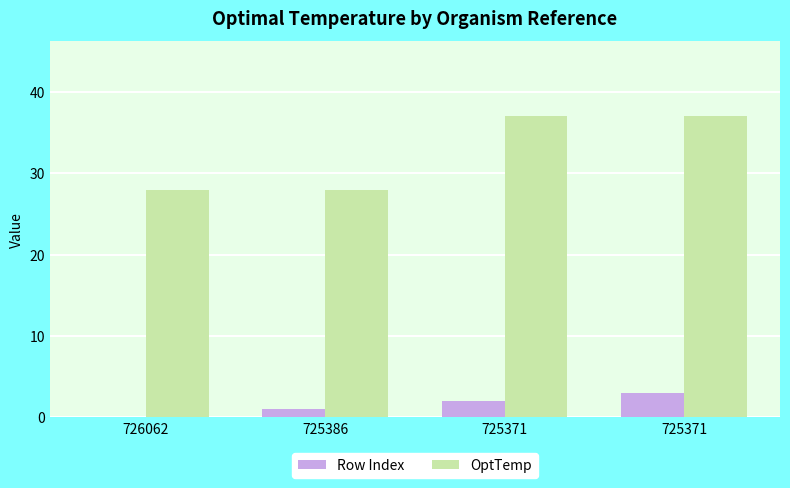

What is the total value across all series at 725371?

39